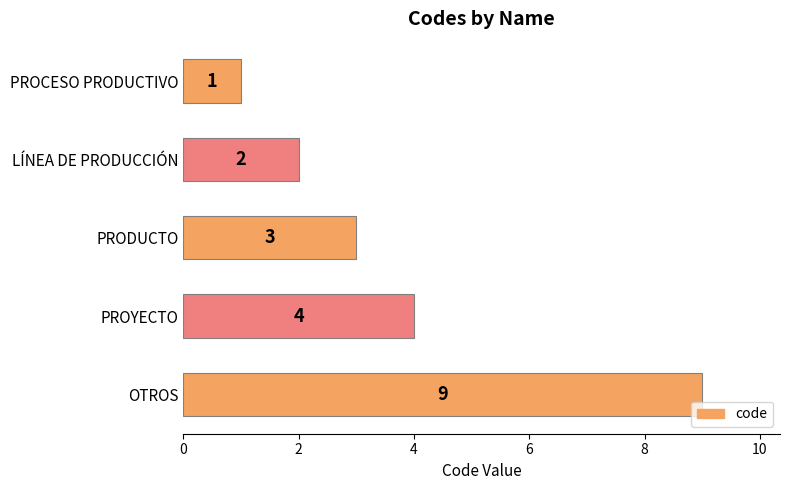

What is the sum of the values at OTROS and PROYECTO?

13